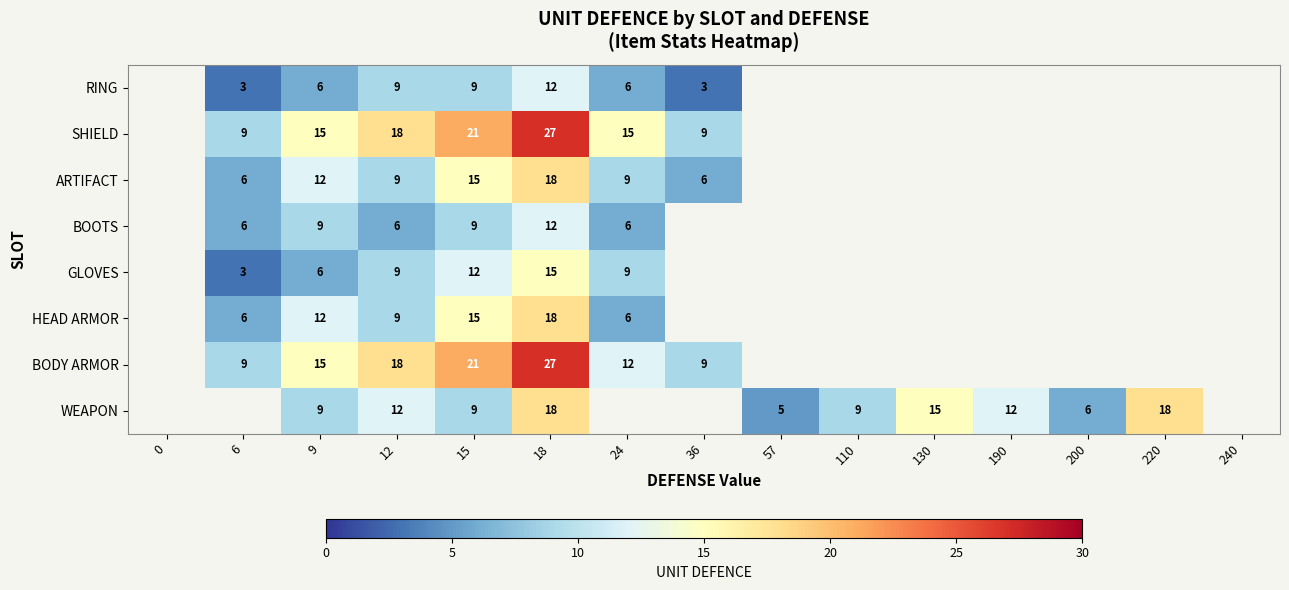

How many series are shown in this chart?

8